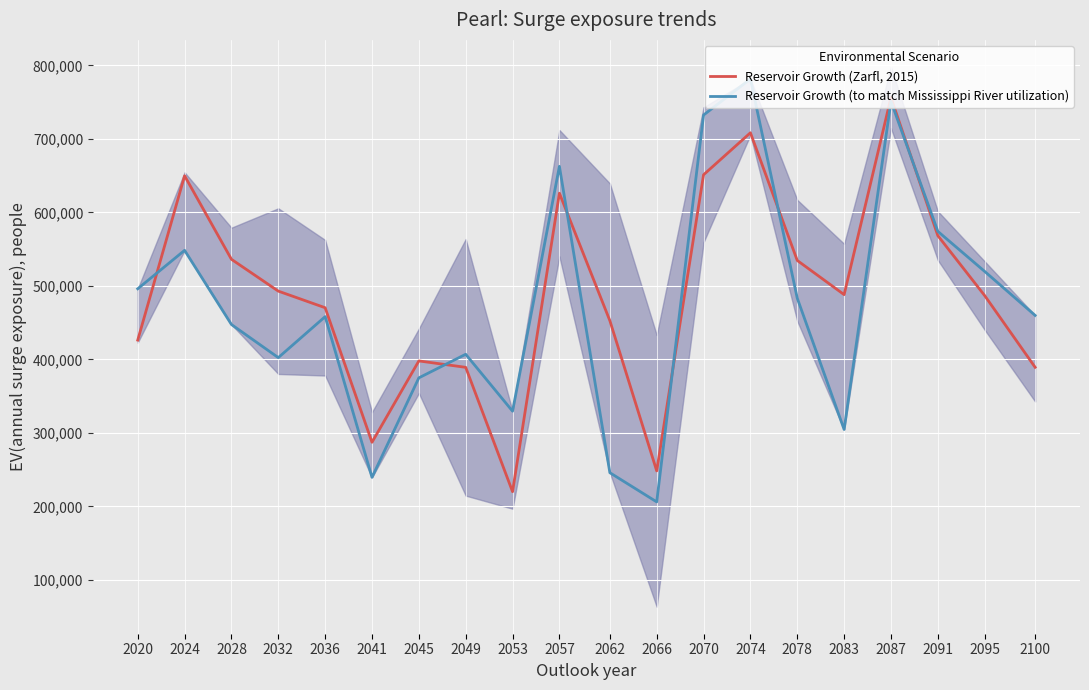

Reading left to right, list all the values displayed in this chart.

Reservoir Growth (Zarfl, 2015): 426180.0	649804.0	536160.0	492844.0	470236.0	287124.0	397864.0	389112.0	219900.0	626084.0	452620.0	248180.4	651212.0	708376.0	534564.0	488072.0	756348.0	568352.0	486768.0	389176.0
Reservoir Growth (to match Mississippi River utilization): 496048.0	548360.0	447416.0	402336.0	458104.0	239368.0	374800.0	406912.0	329448.0	662664.0	245712.0	205976.0	732504.0	781624.0	483176.0	304552.0	751128.0	574192.0	519664.0	459816.0